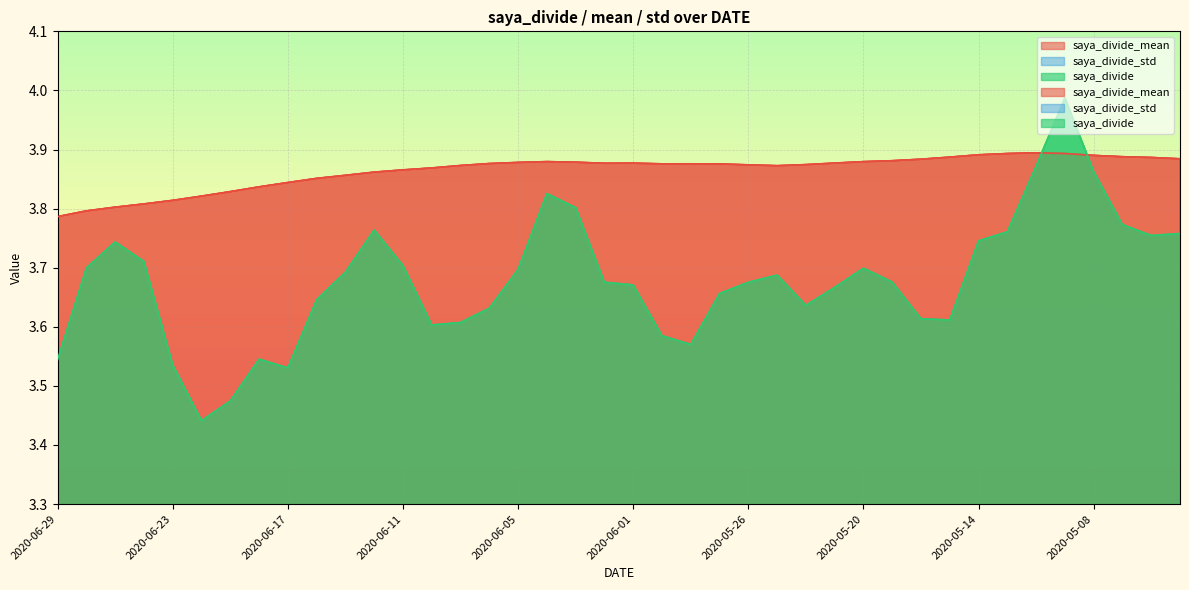

Is it true that saya_divide_std equals 0.1 at 2020-05-21?

False